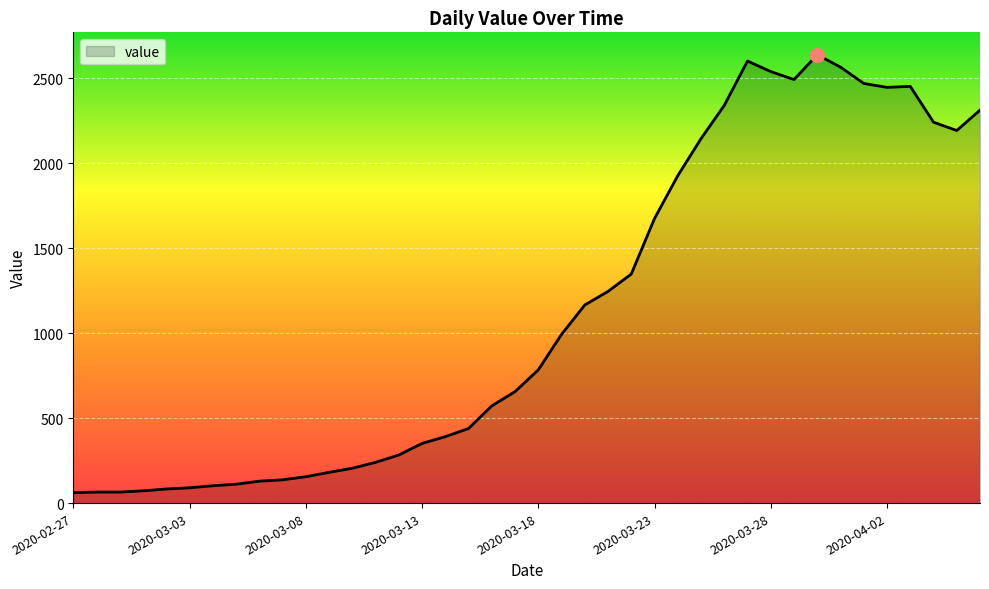

How many distinct data groups are displayed?

1